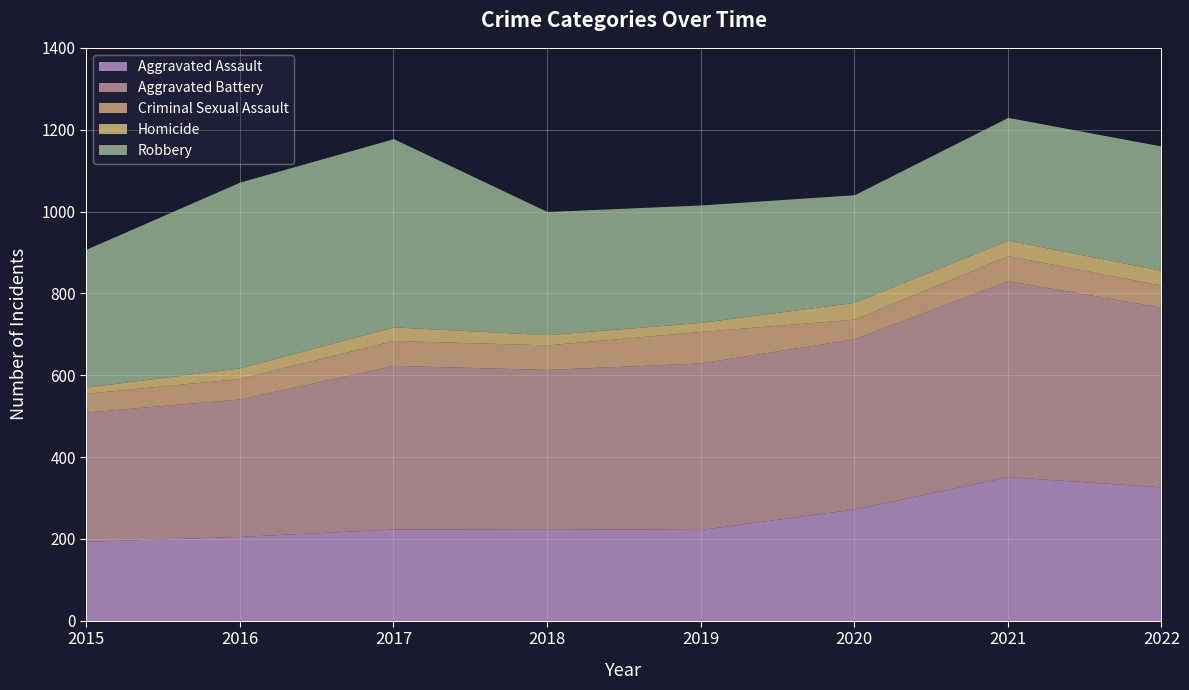

Is the value of Aggravated Assault at 2015 greater than the value of Robbery at 2017?

No